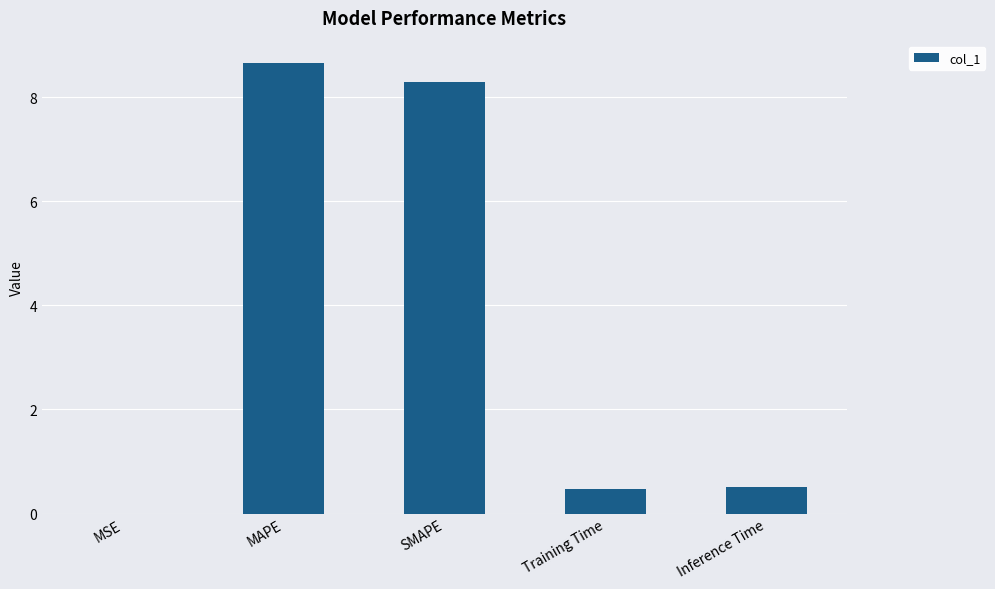

What is the sum of all values?

17.9